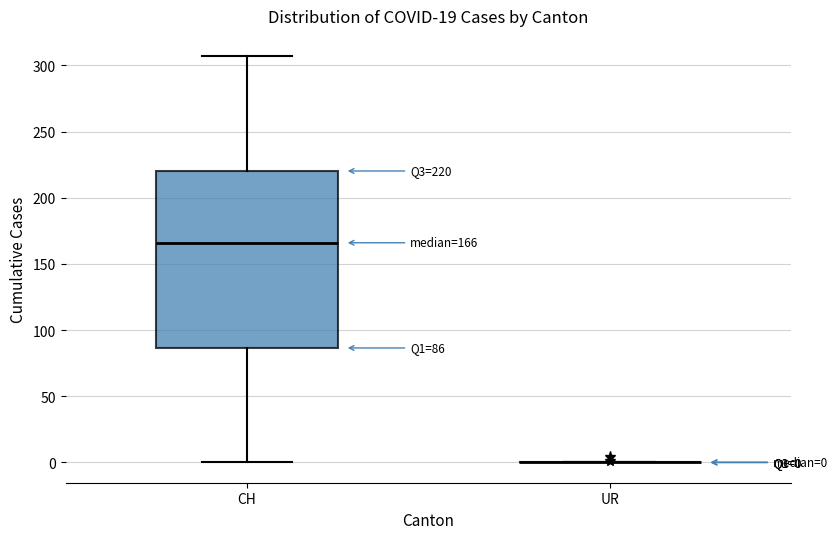

Which box is the tallest, from its lower edge to its upper edge?

CH